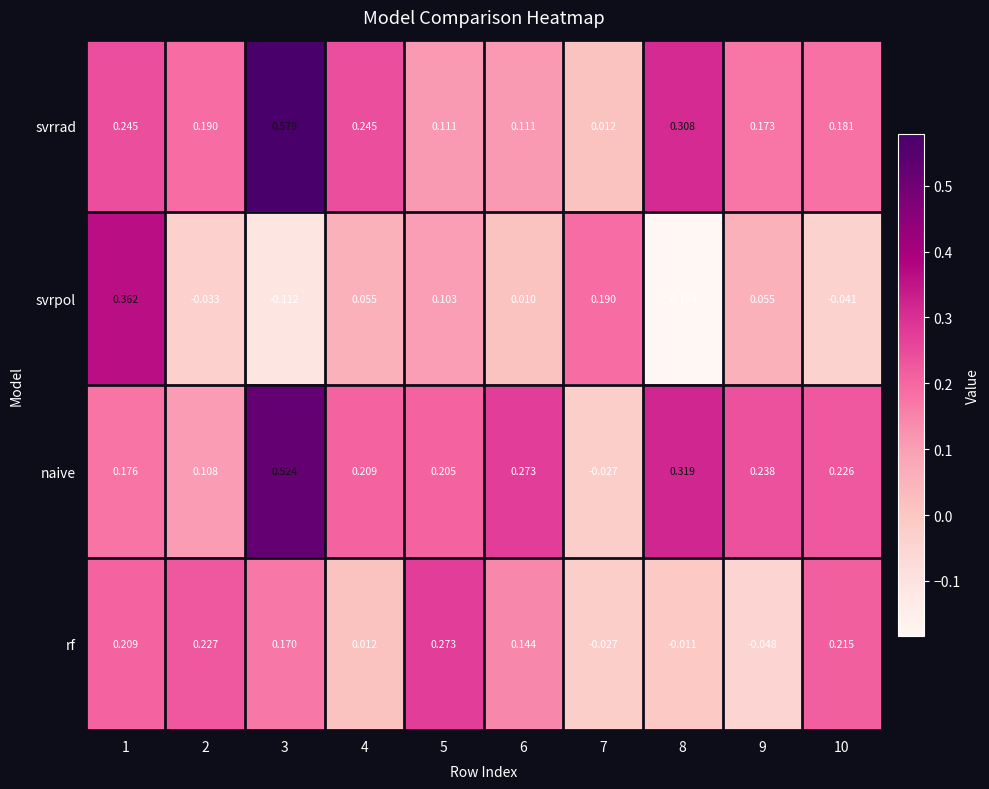

Between 2 and 10, which series saw the biggest shift?

naive